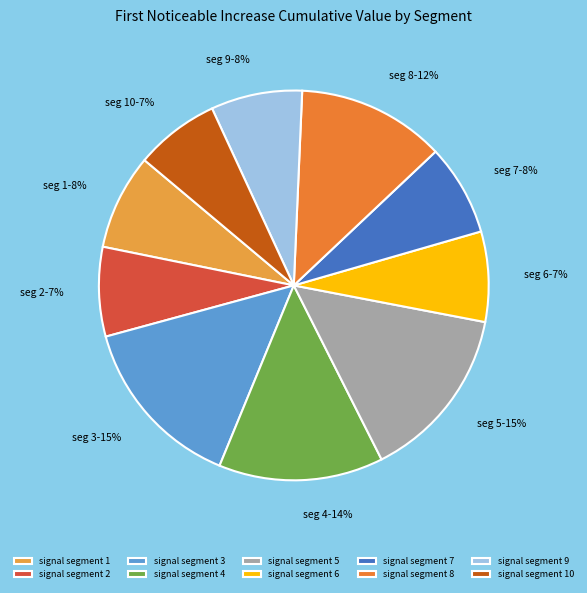

How many slices are in this pie chart?

10